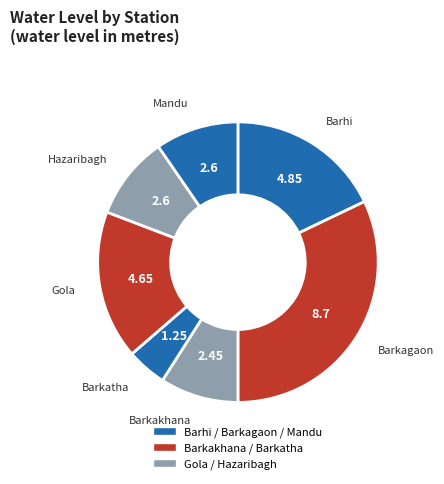

What is the smallest slice in the pie chart?

Barkatha